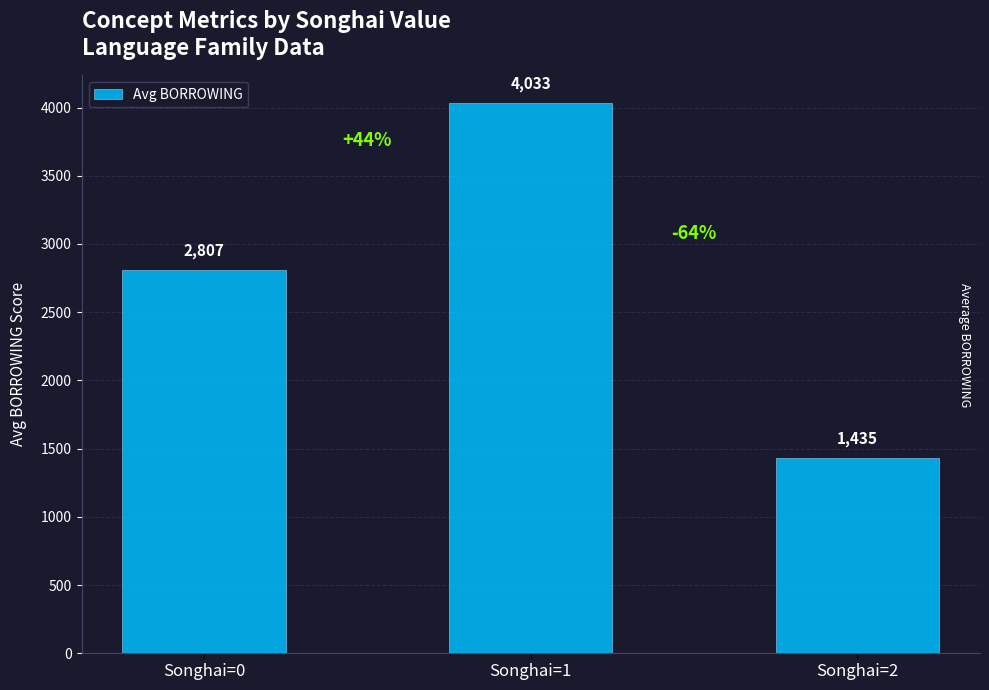

Rank the categories by value from highest to lowest.

Songhai=1, Songhai=0, Songhai=2